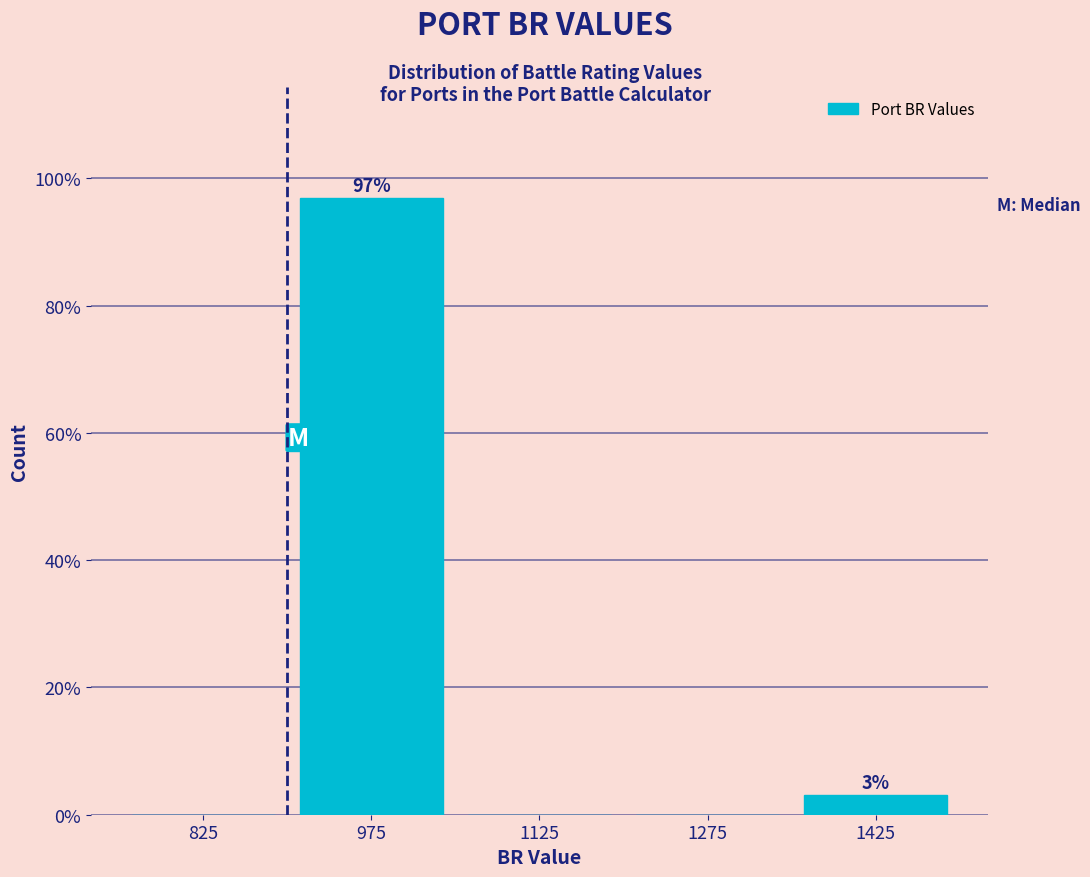

Over which range of the x-axis is the bar tallest?

900 to 1050